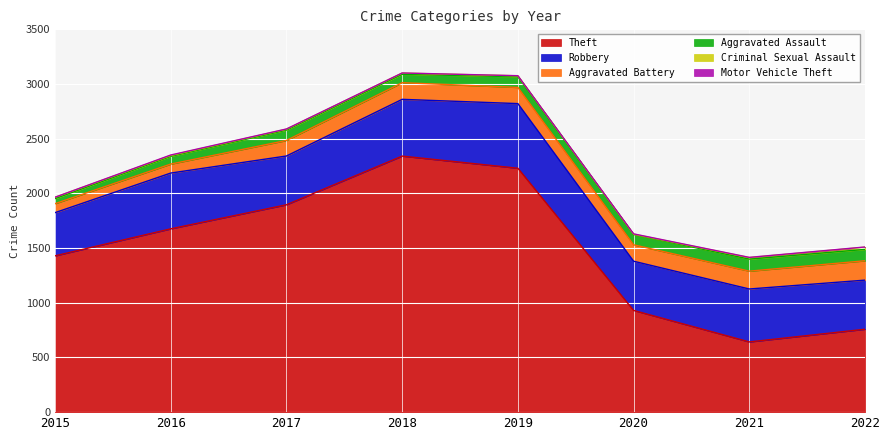

Does the chart display data point markers on the line(s)?

No